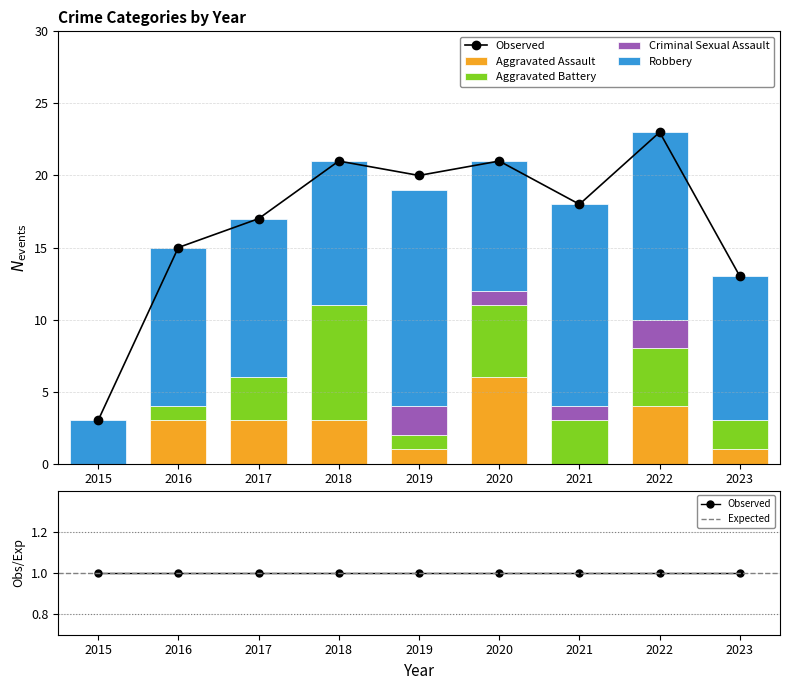

Which series has the widest spread of values?

Robbery